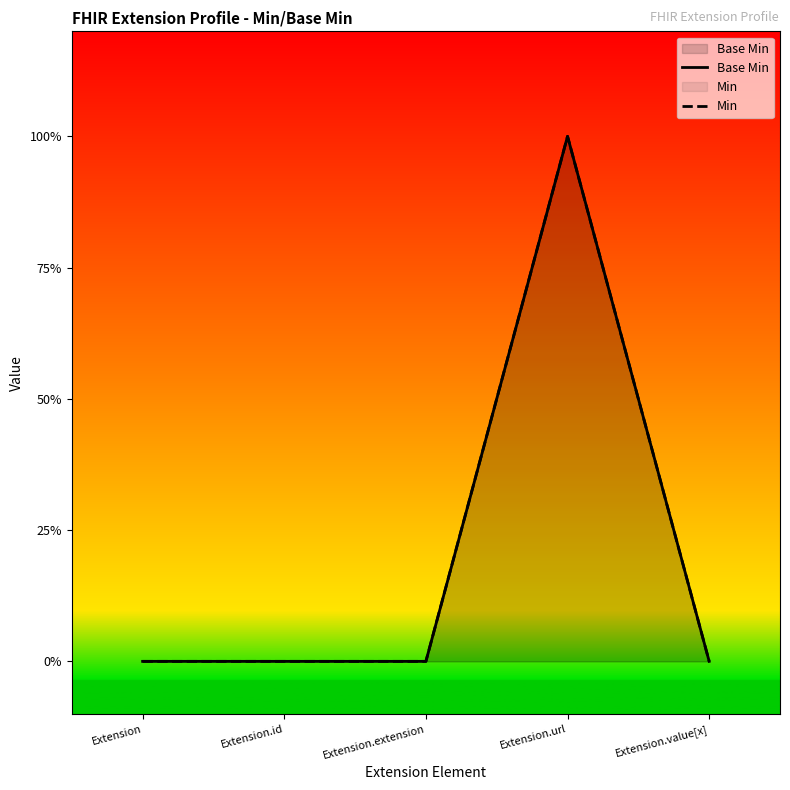

Count the Base Min values in the range 0 to 1.

5